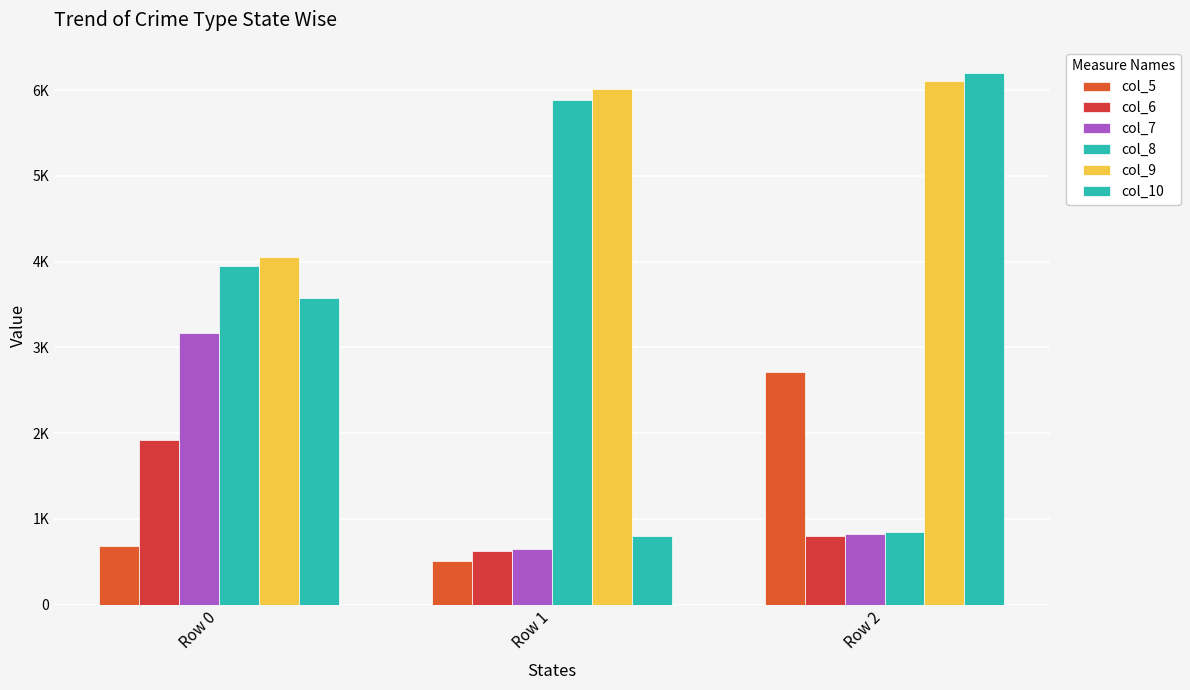

What is the value of the col_5 bar at the 2nd from the left?

504.0